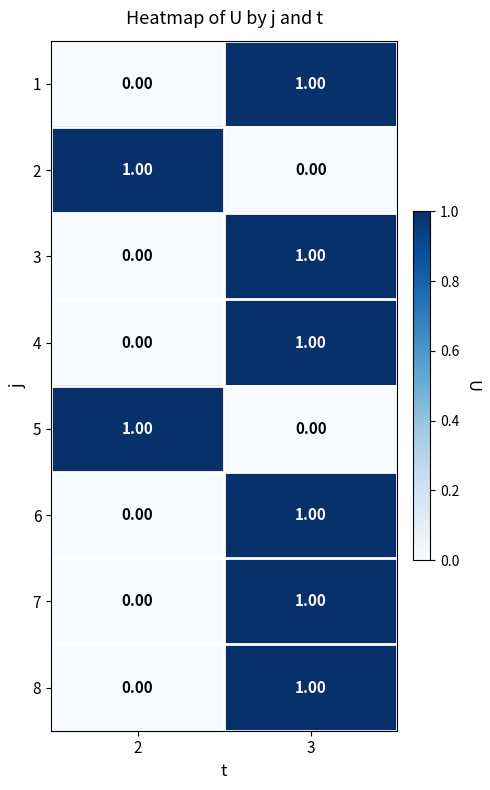

List the labels in order of 8 value, largest first.

3, 2